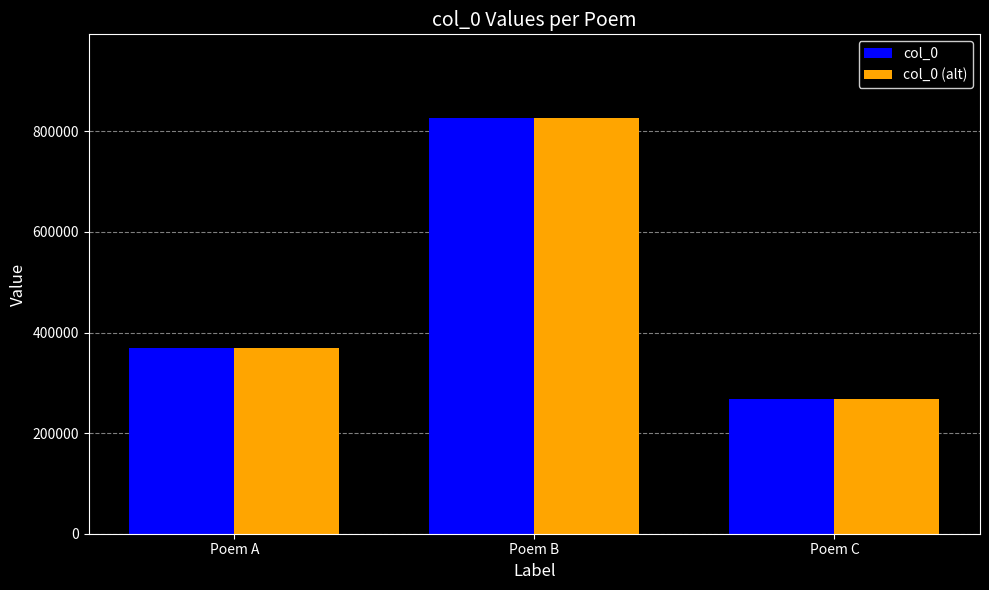

Is it true that col_0 equals 546932 at Poem A?

False